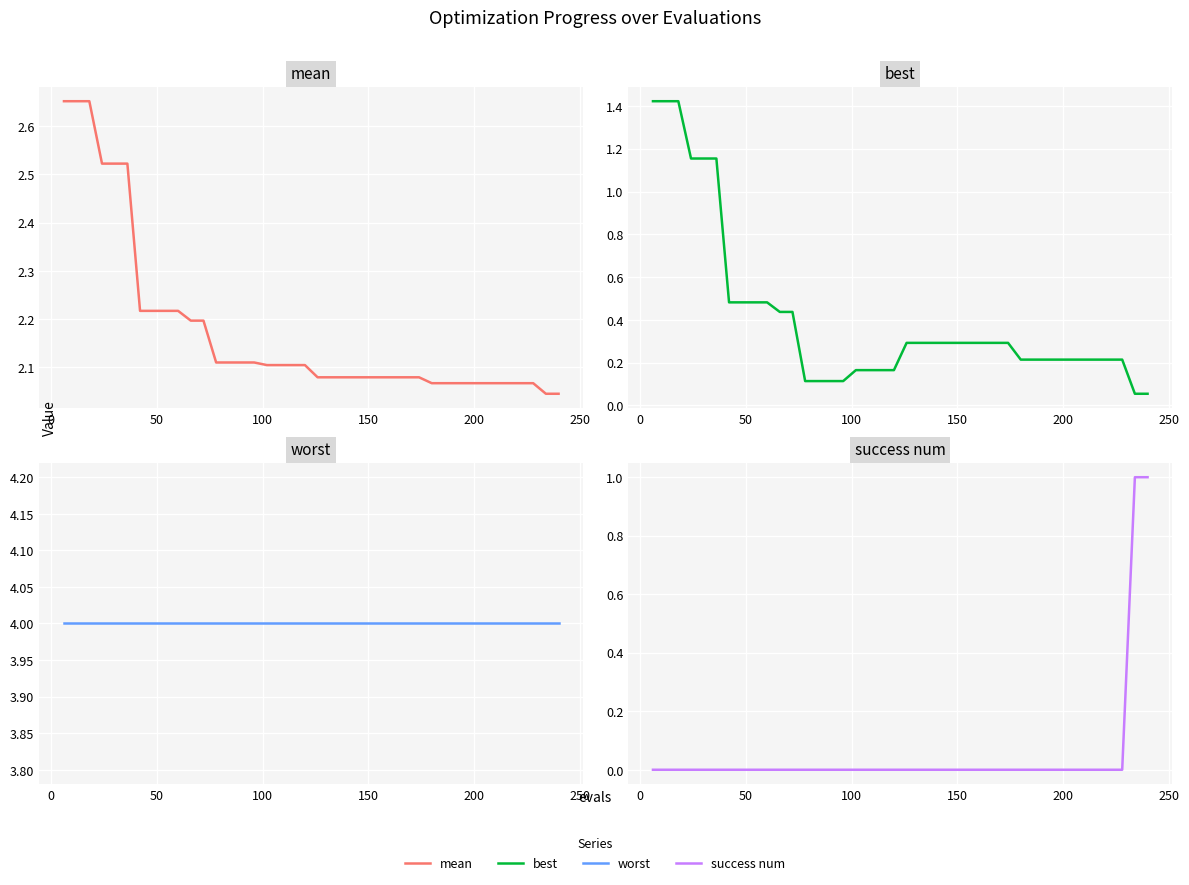

True or false: best and worst intersect in this chart.

False